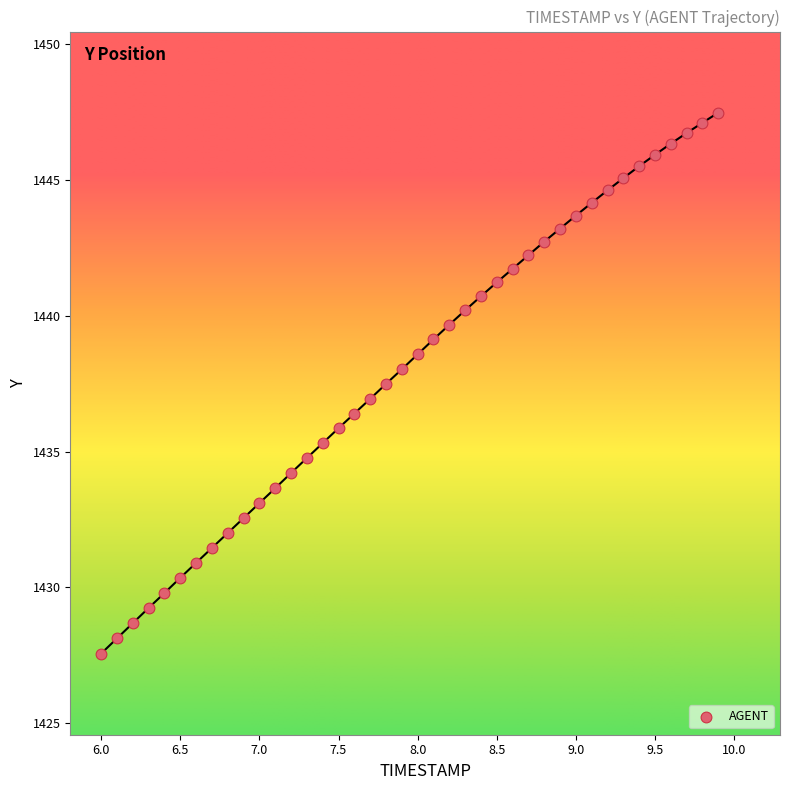

What is the range of X values (max minus min)?

3.9